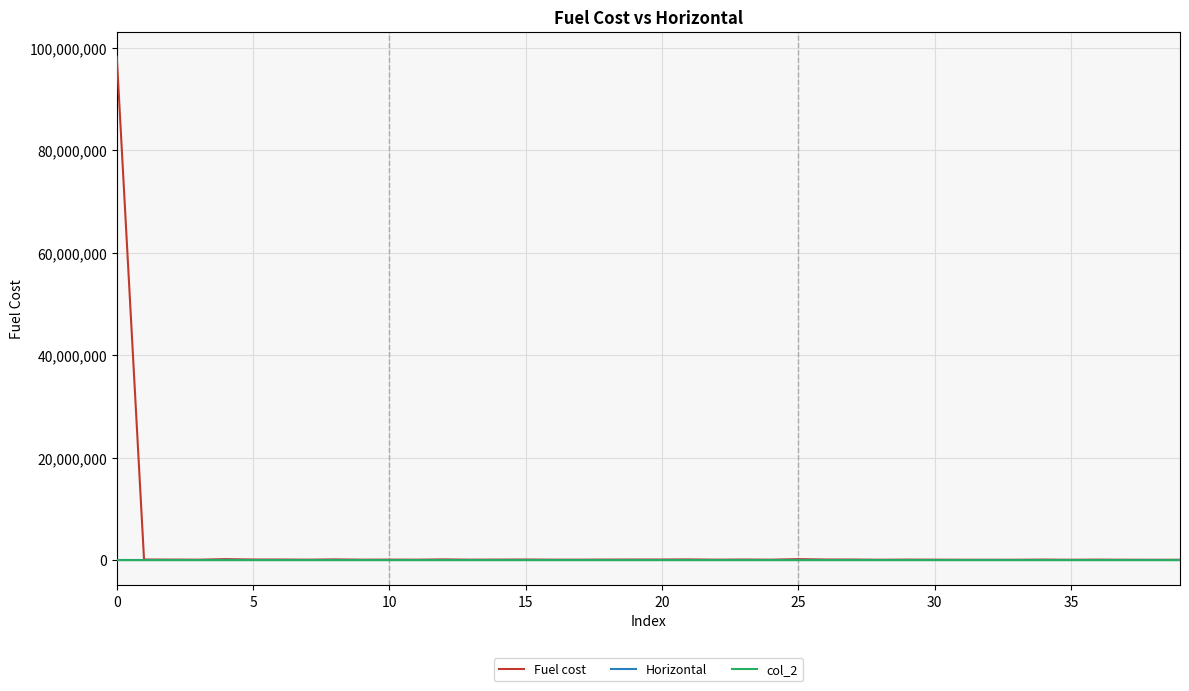

What is the greatest value displayed?

98231647